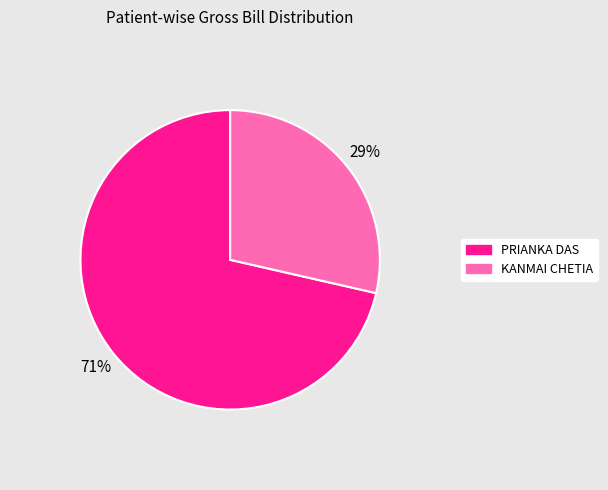

Rank the categories by value from highest to lowest.

PRIANKA DAS, KANMAI CHETIA